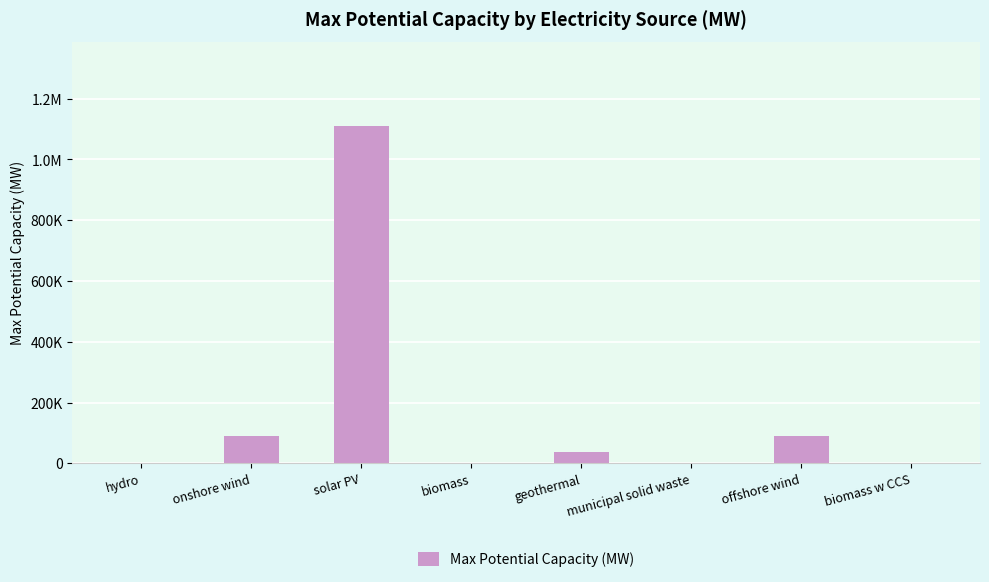

What is the sum of the values at offshore wind and onshore wind?

178120.0